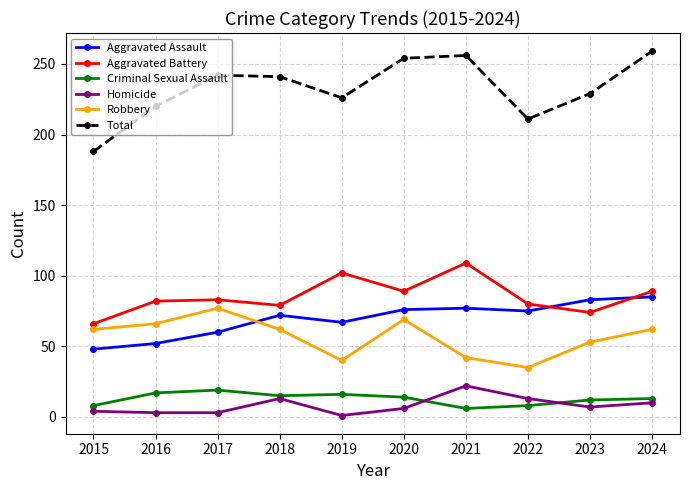

Which series has the largest range (max minus min)?

Total